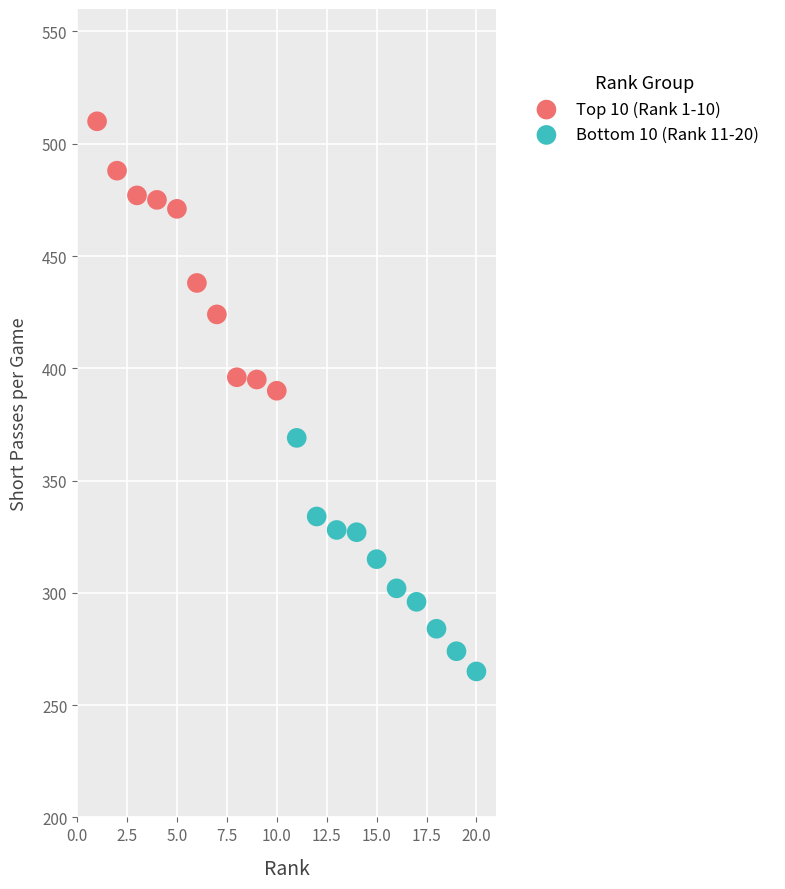

Which series contains the highest Y value?

Top 10 (Rank 1-10)